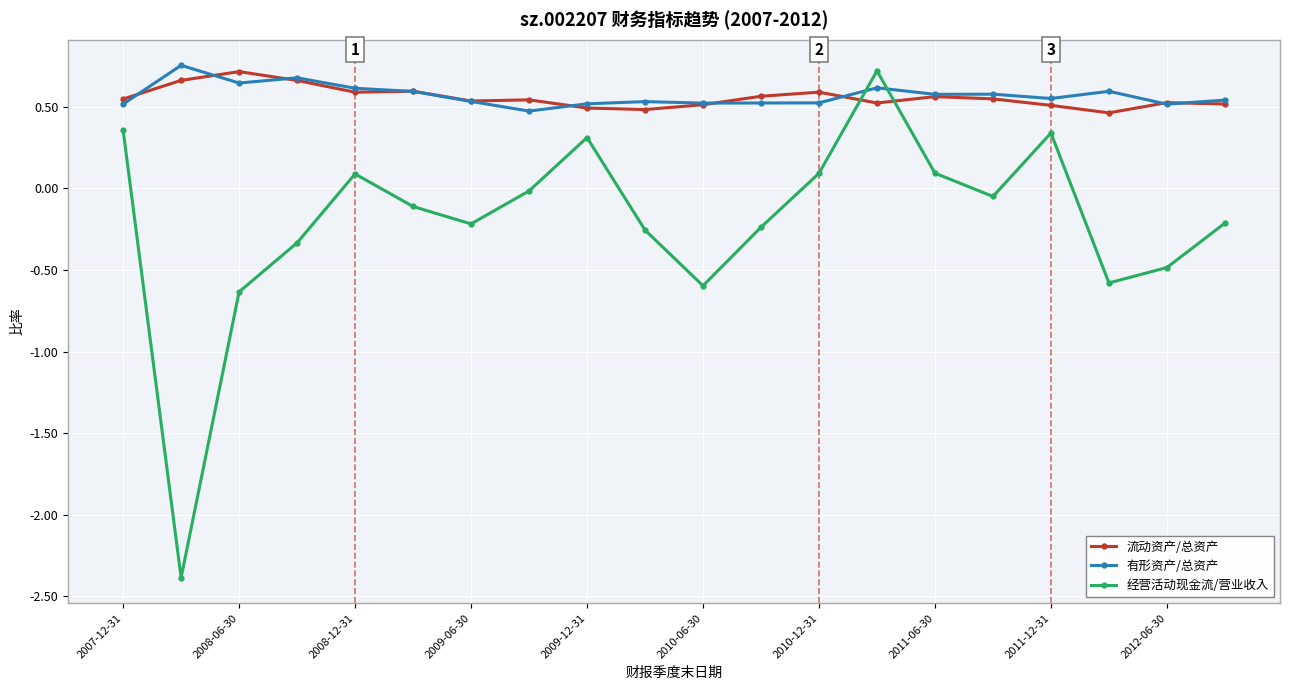

Which series has the widest spread of values?

经营活动现金流/营业收入